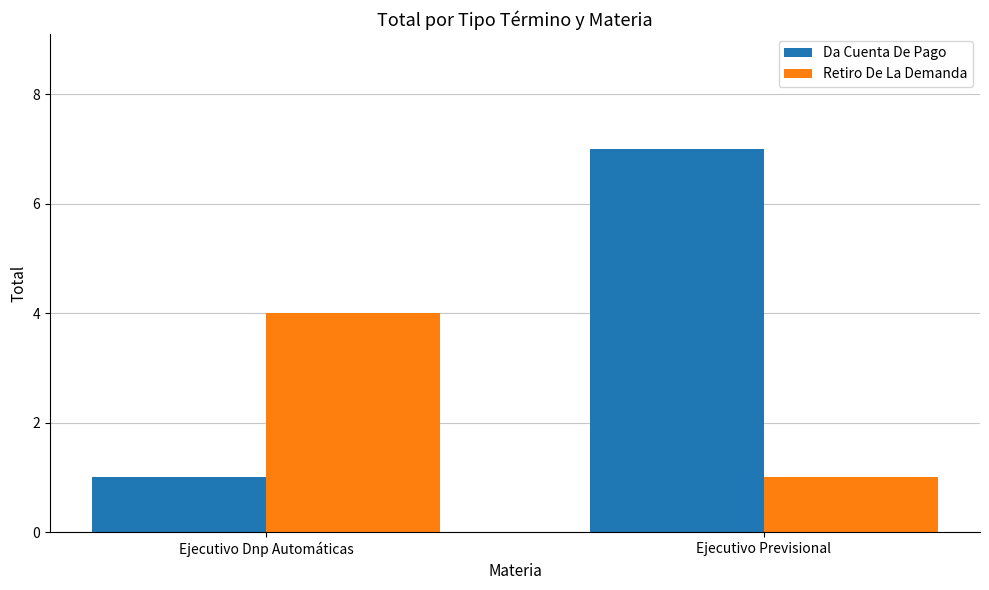

Read the Da Cuenta De Pago value at Ejecutivo Dnp Automáticas.

1